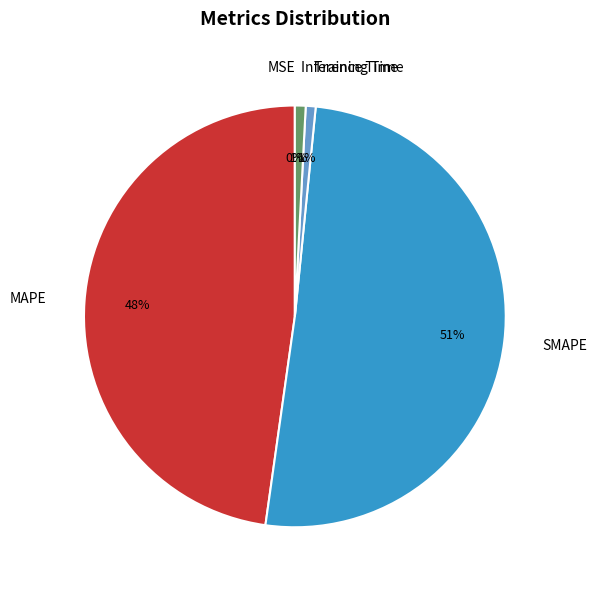

True or false: Inference Time accounts for 16% of the total.

False